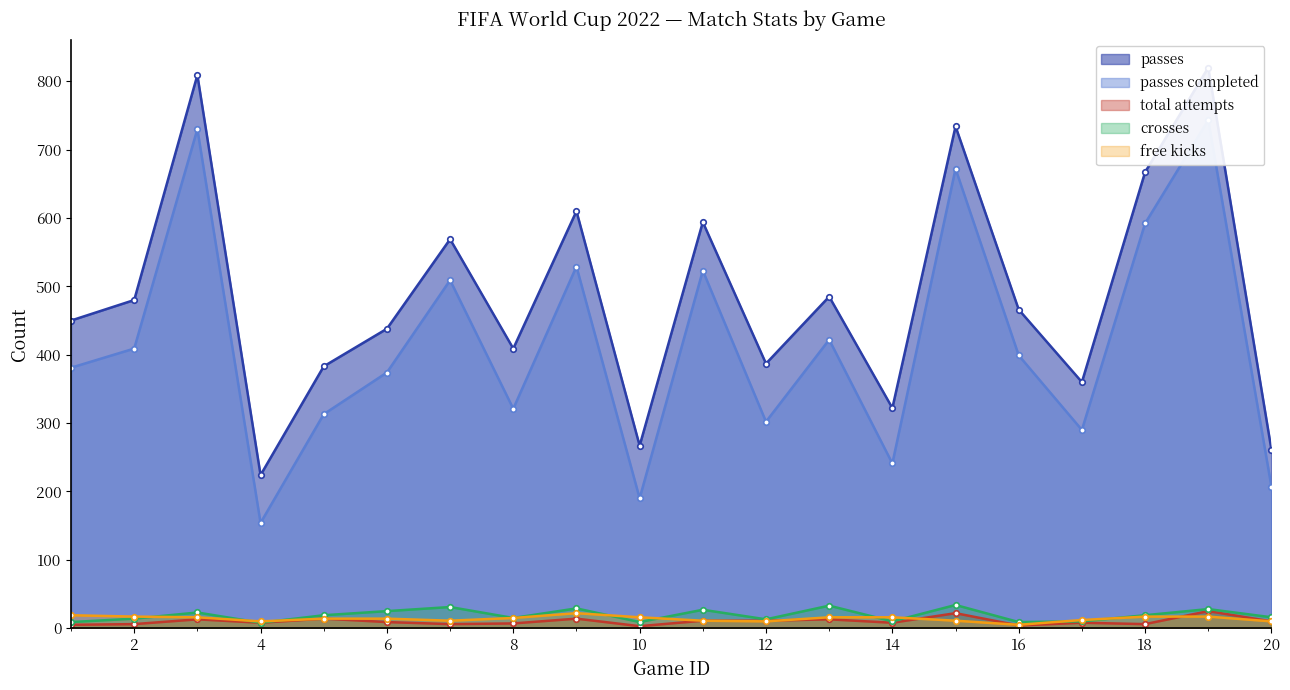

At which label does passes completed reach its minimum?

4